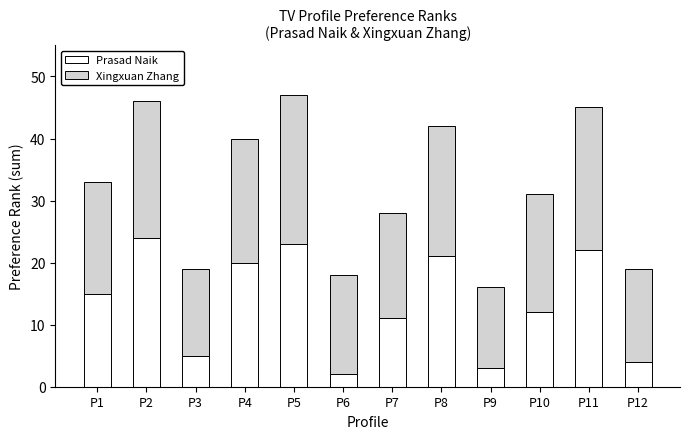

The Prasad Naik series shows 8 at P3. True or false?

False